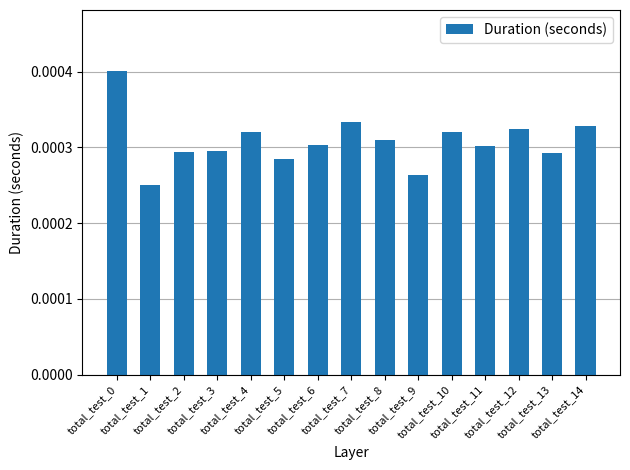

Count the values in the range 0 to 1.

15